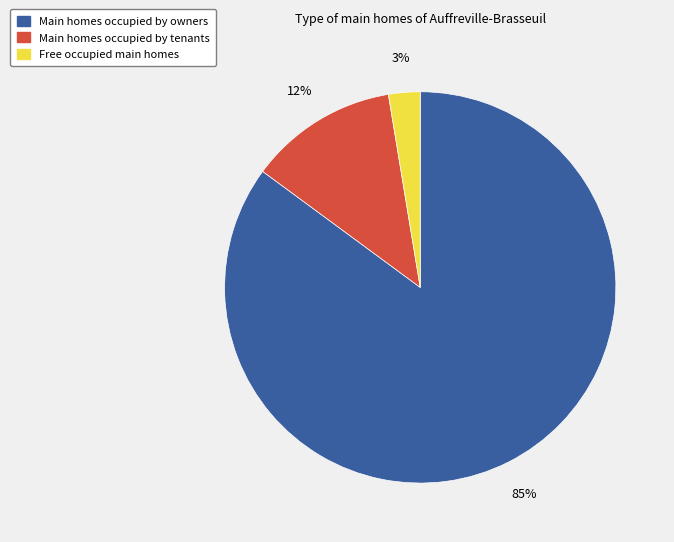

To the nearest percent, what is the difference between the largest and smallest slice percentages?

82%